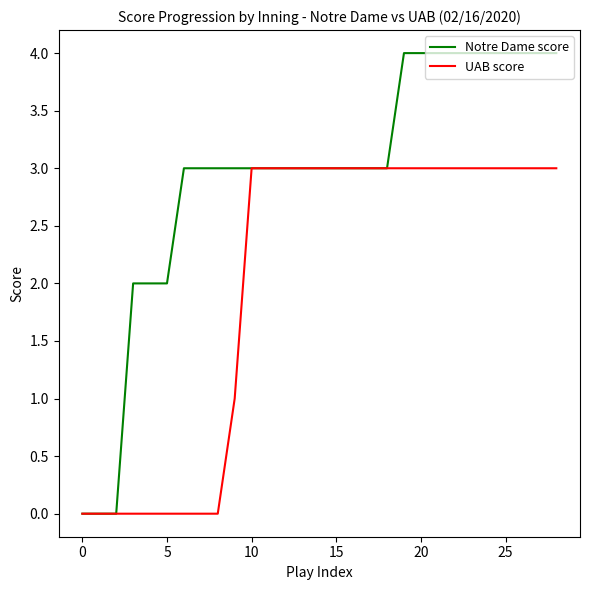

Rank the series by their maximum value, from lowest to highest.

UAB score, Notre Dame score